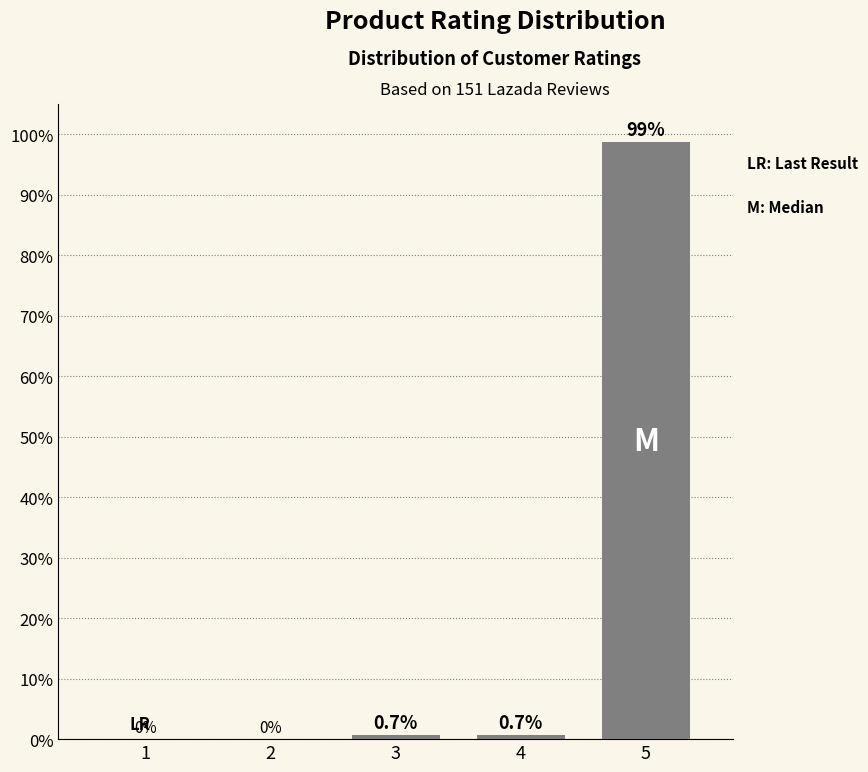

Reading left to right, transcribe all the data shown in this chart.

1=0.0	2=0.0	3=0.7	4=0.7	5=98.7